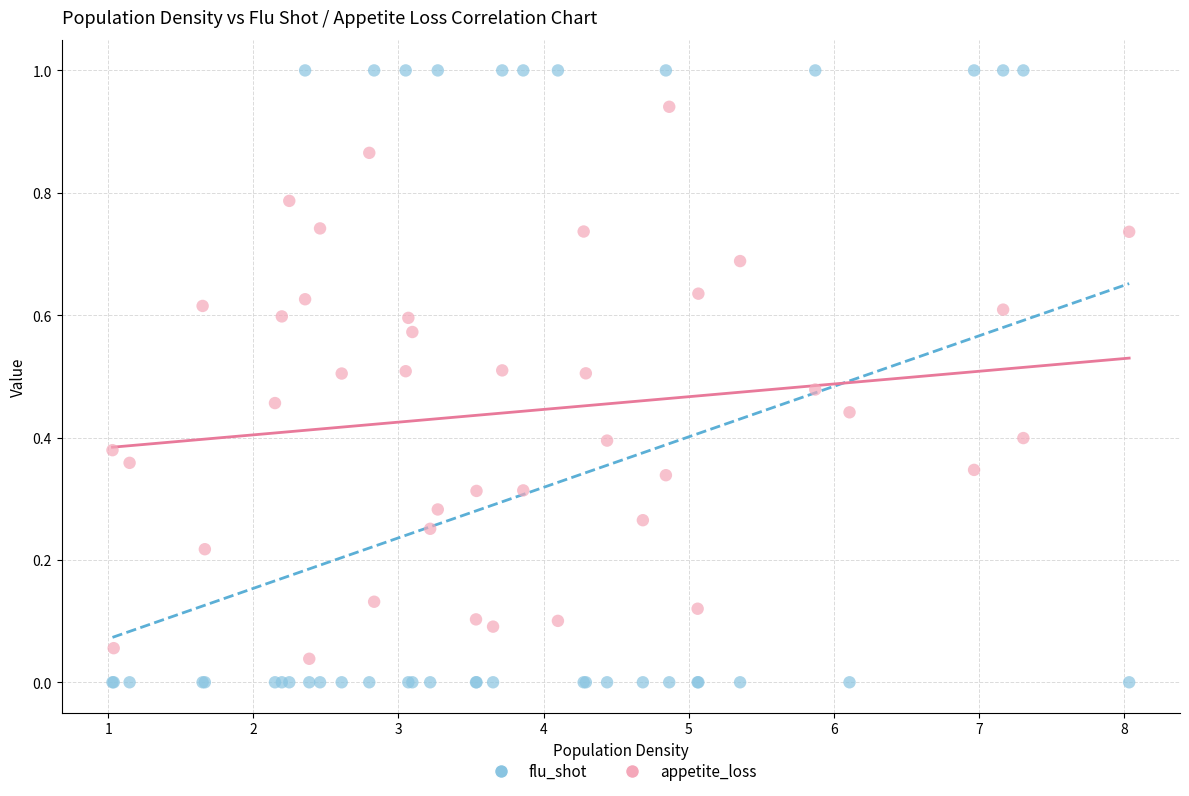

What is the X range (max minus min) for the scatter plot?

7.0